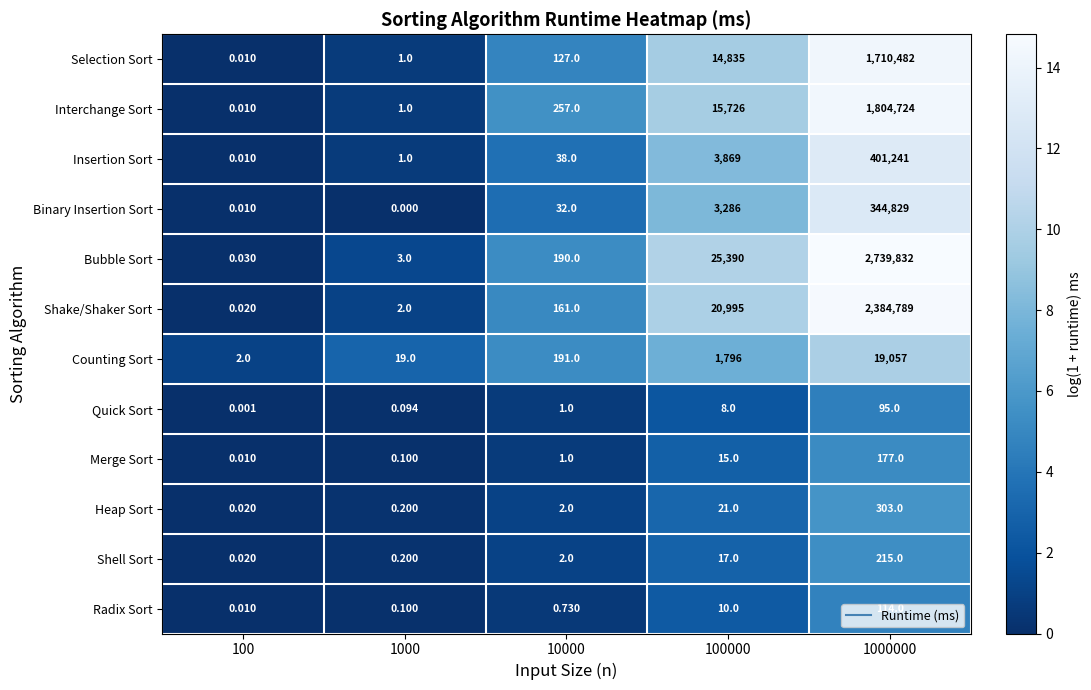

Which series has the widest spread of values?

Bubble Sort